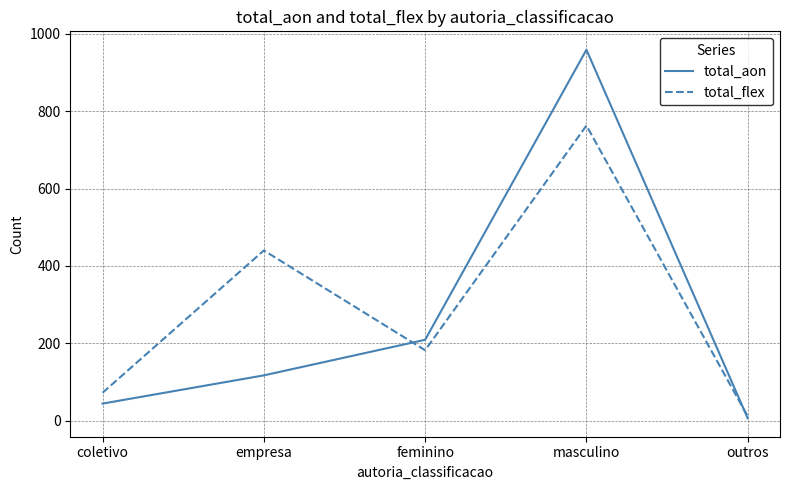

At which label is total_flex closest to 387?

empresa